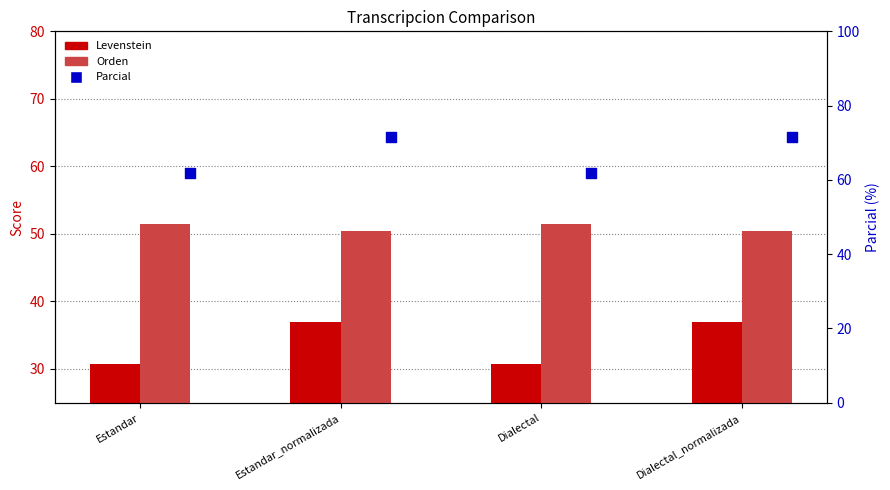

Which series has the largest total across all categories?

Parcial